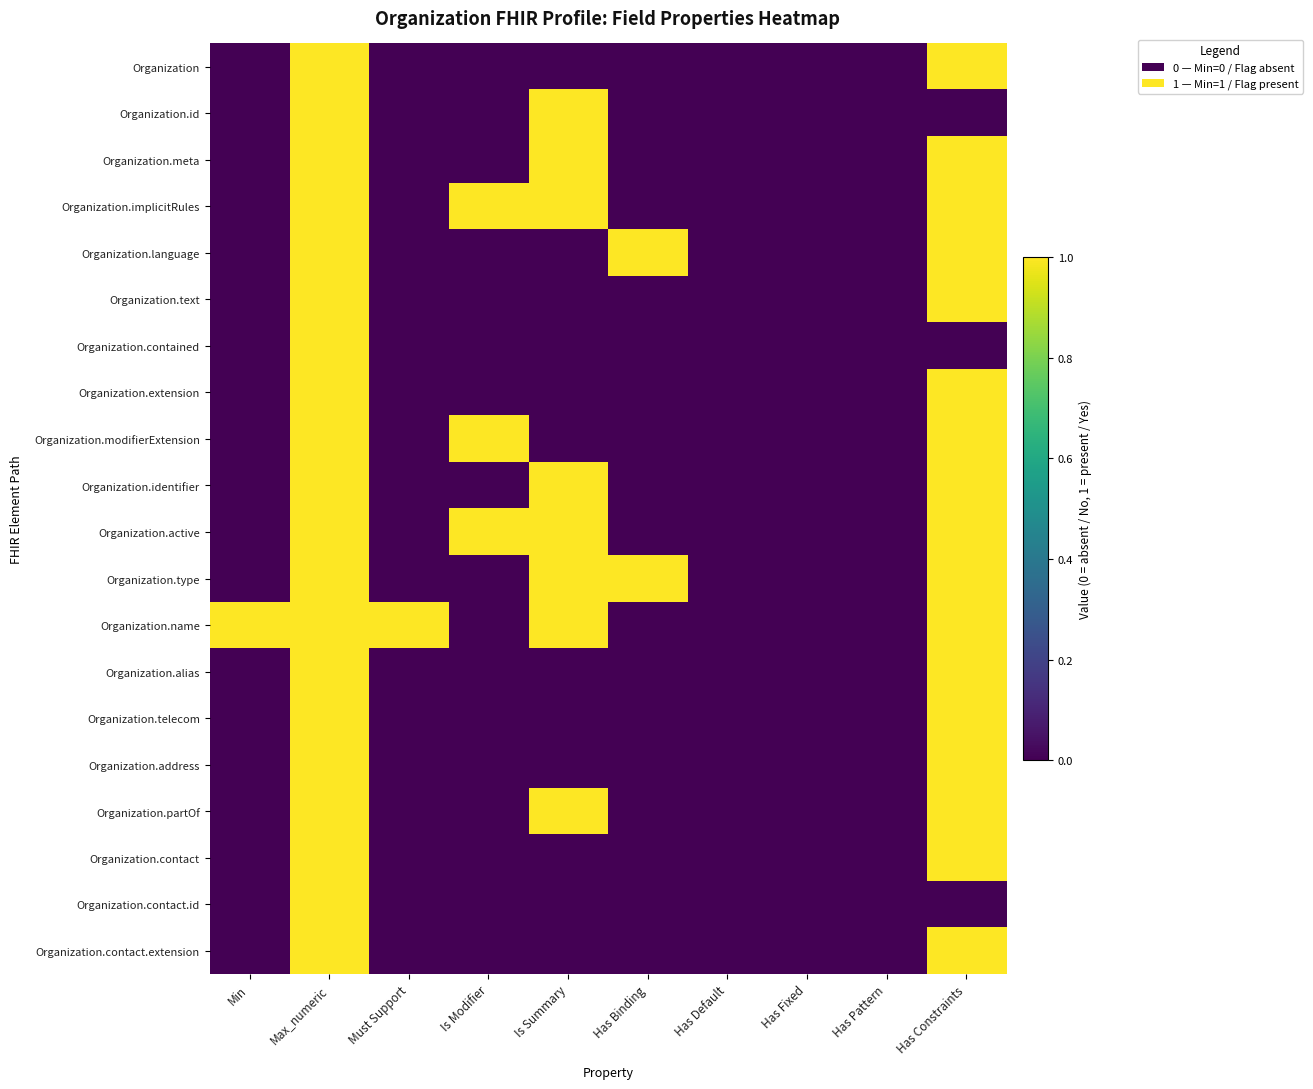

At which category is the sum across all series the highest?

Max_numeric